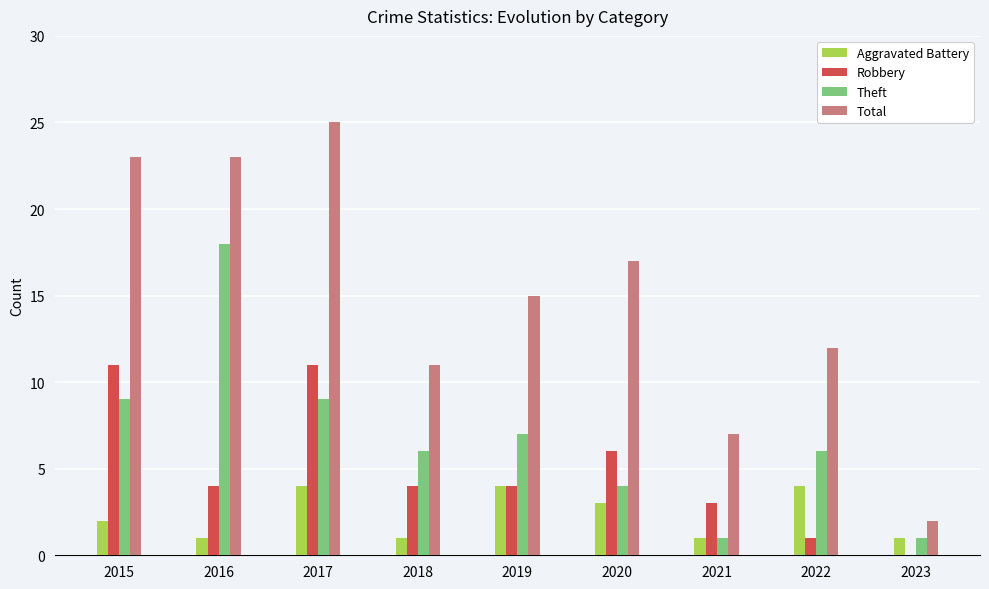

Is the value of Total at 2015 greater than the value of Aggravated Battery at 2016?

Yes